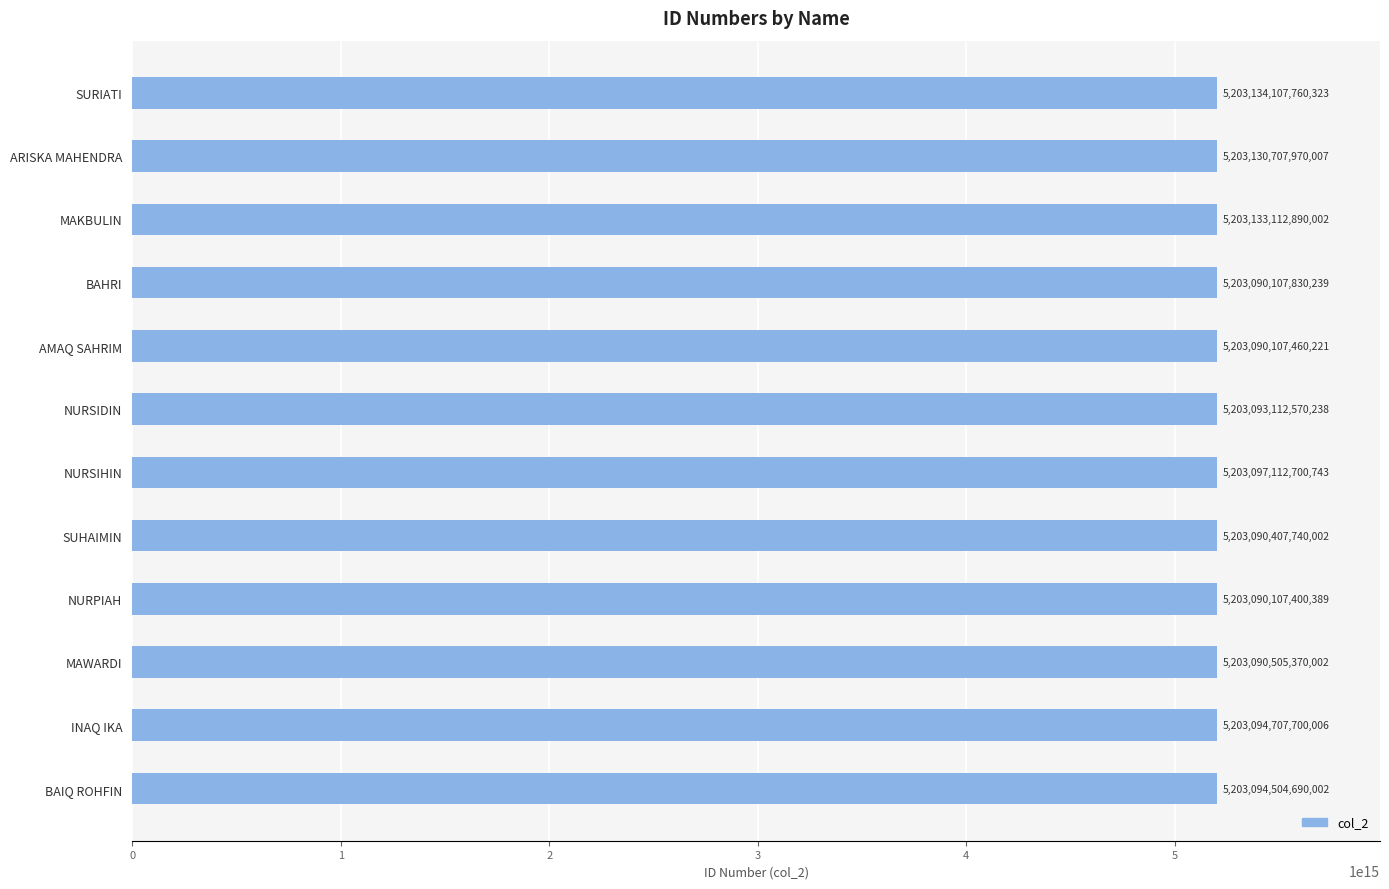

Which has a higher value, BAHRI or BAIQ ROHFIN?

BAIQ ROHFIN